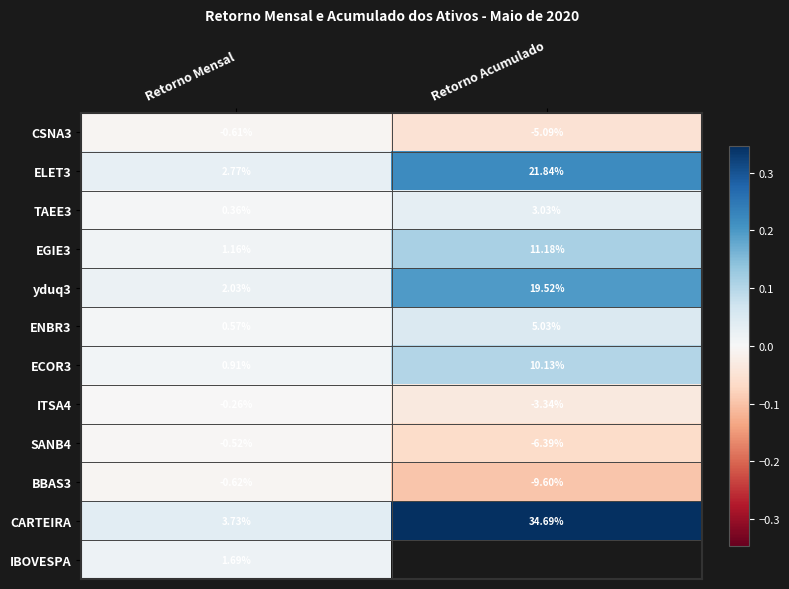

At which label does ELET3 reach its peak?

Retorno Acumulado